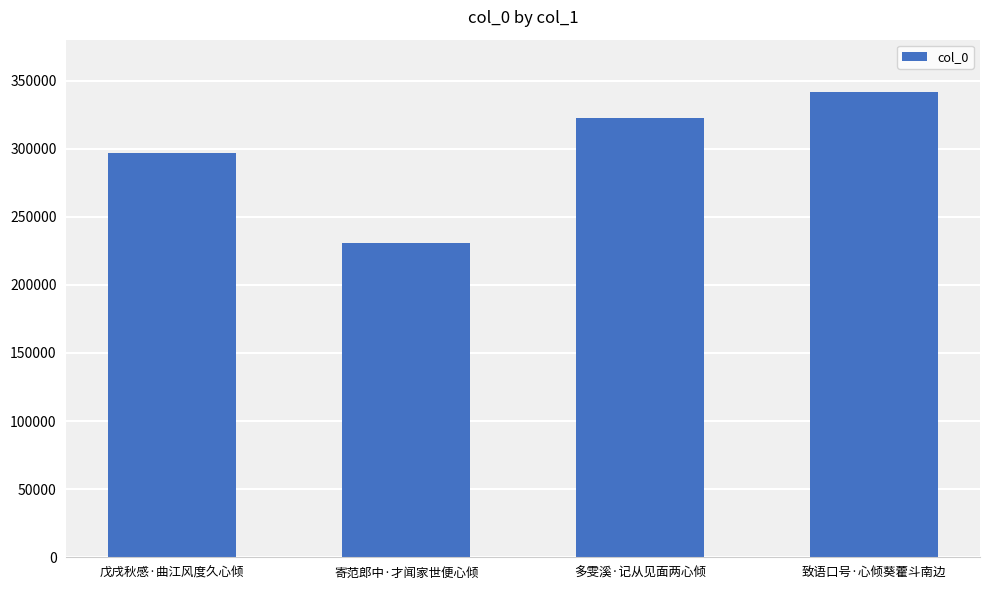

Where is the data nearest to the value 286348?

戊戌秋感·曲江风度久心倾